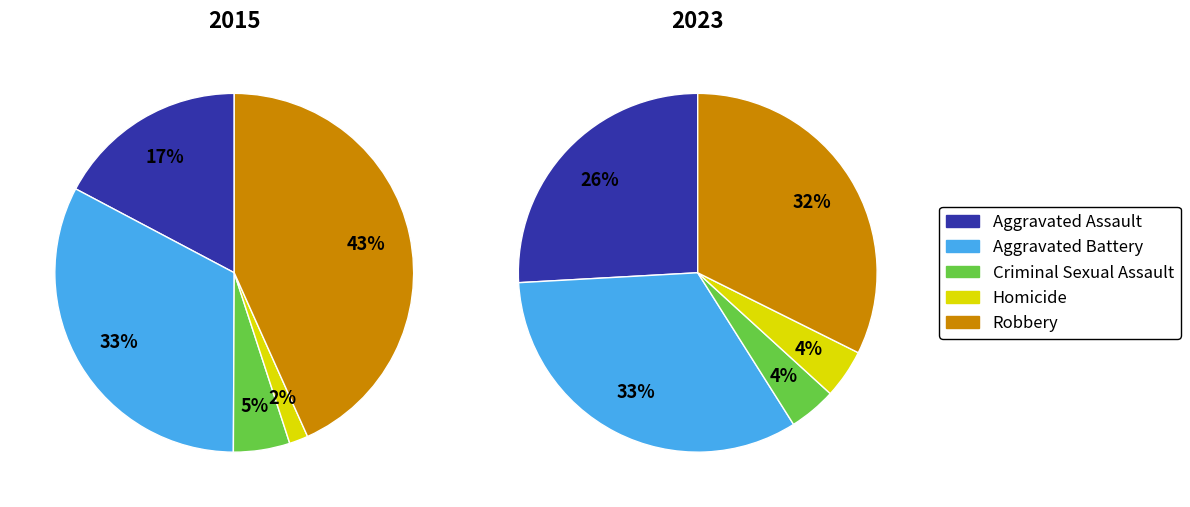

Is Homicide the majority of the pie?

No